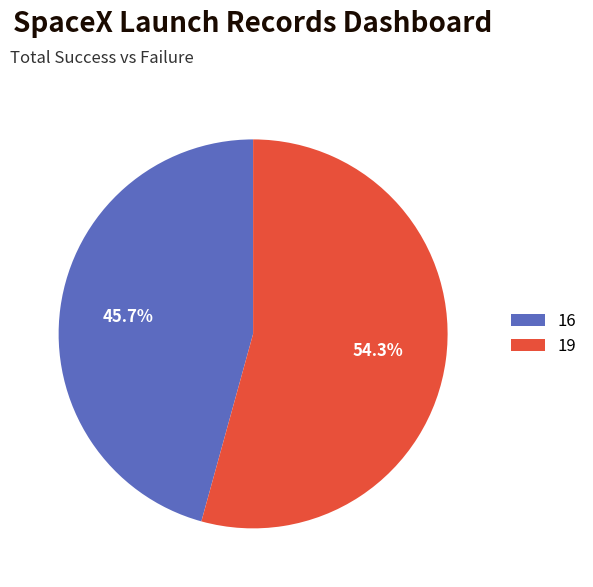

Is it true that 16 is 60% of the pie?

False